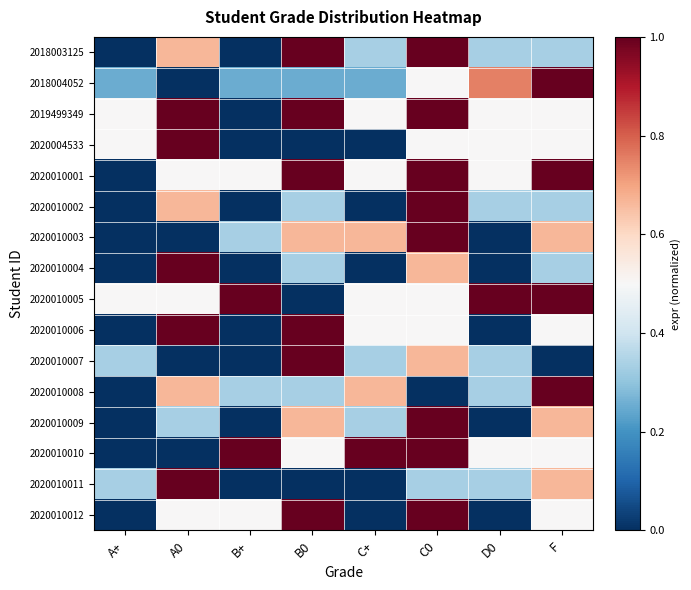

Reading right to left, transcribe all the data shown in this chart.

2018003125: F=0.3	D0=0.3	C0=1.0	C+=0.3	B0=1.0	B+=0.0	A0=0.7	A+=0.0
2018004052: F=1.0	D0=0.8	C0=0.5	C+=0.2	B0=0.2	B+=0.2	A0=0.0	A+=0.2
2019499349: F=0.5	D0=0.5	C0=1.0	C+=0.5	B0=1.0	B+=0.0	A0=1.0	A+=0.5
2020004533: F=0.5	D0=0.5	C0=0.5	C+=0.0	B0=0.0	B+=0.0	A0=1.0	A+=0.5
2020010001: F=1.0	D0=0.5	C0=1.0	C+=0.5	B0=1.0	B+=0.5	A0=0.5	A+=0.0
2020010002: F=0.3	D0=0.3	C0=1.0	C+=0.0	B0=0.3	B+=0.0	A0=0.7	A+=0.0
2020010003: F=0.7	D0=0.0	C0=1.0	C+=0.7	B0=0.7	B+=0.3	A0=0.0	A+=0.0
2020010004: F=0.3	D0=0.0	C0=0.7	C+=0.0	B0=0.3	B+=0.0	A0=1.0	A+=0.0
2020010005: F=1.0	D0=1.0	C0=0.5	C+=0.5	B0=0.0	B+=1.0	A0=0.5	A+=0.5
2020010006: F=0.5	D0=0.0	C0=0.5	C+=0.5	B0=1.0	B+=0.0	A0=1.0	A+=0.0
2020010007: F=0.0	D0=0.3	C0=0.7	C+=0.3	B0=1.0	B+=0.0	A0=0.0	A+=0.3
2020010008: F=1.0	D0=0.3	C0=0.0	C+=0.7	B0=0.3	B+=0.3	A0=0.7	A+=0.0
2020010009: F=0.7	D0=0.0	C0=1.0	C+=0.3	B0=0.7	B+=0.0	A0=0.3	A+=0.0
2020010010: F=0.5	D0=0.5	C0=1.0	C+=1.0	B0=0.5	B+=1.0	A0=0.0	A+=0.0
2020010011: F=0.7	D0=0.3	C0=0.3	C+=0.0	B0=0.0	B+=0.0	A0=1.0	A+=0.3
2020010012: F=0.5	D0=0.0	C0=1.0	C+=0.0	B0=1.0	B+=0.5	A0=0.5	A+=0.0